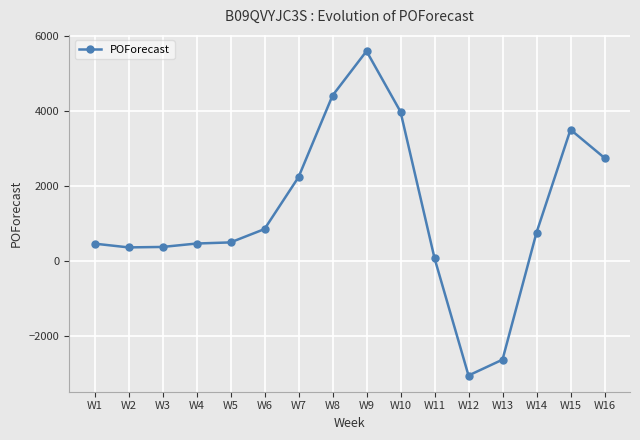

Is this an area chart (filled region under the line)?

No